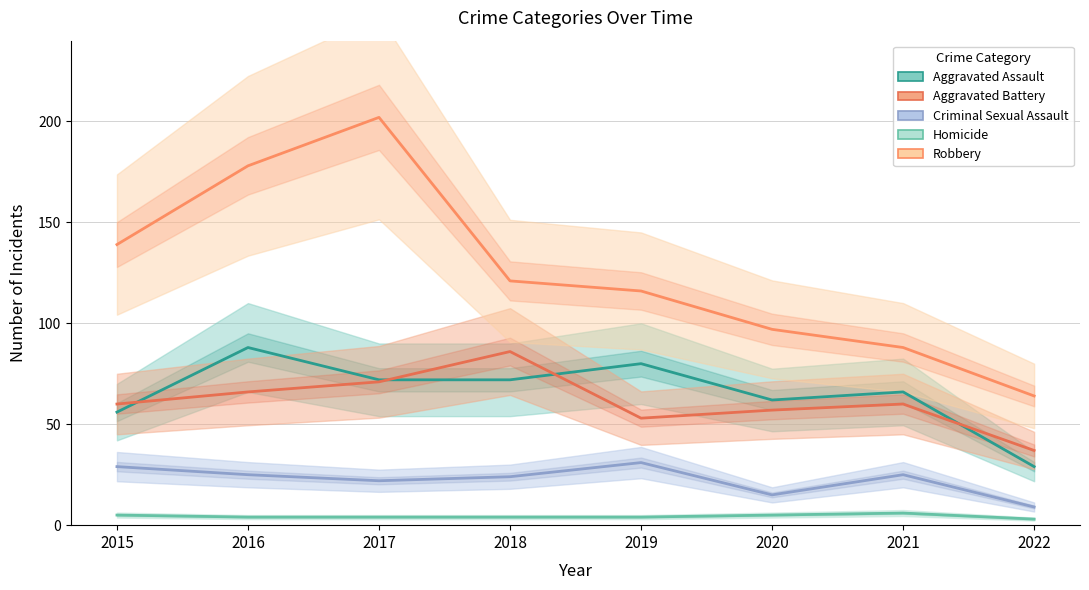

At 2022, list the series in order from largest to smallest.

Robbery, Aggravated Battery, Aggravated Assault, Criminal Sexual Assault, Homicide